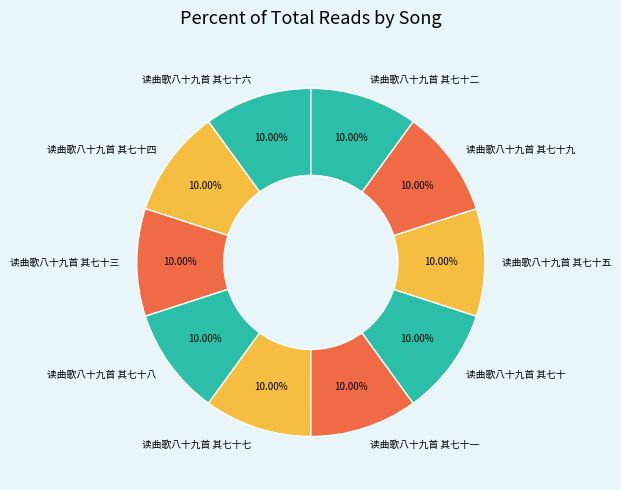

Is there any slice that represents more than half of the pie?

No